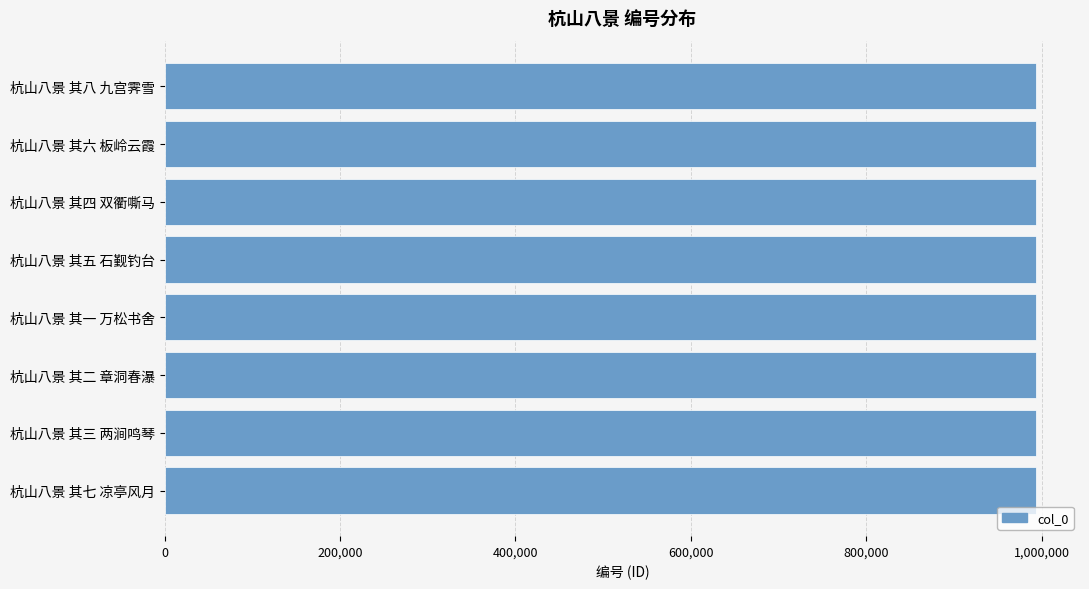

What is the label of the 1st bar from the top?

杭山八景 其八 九宫霁雪